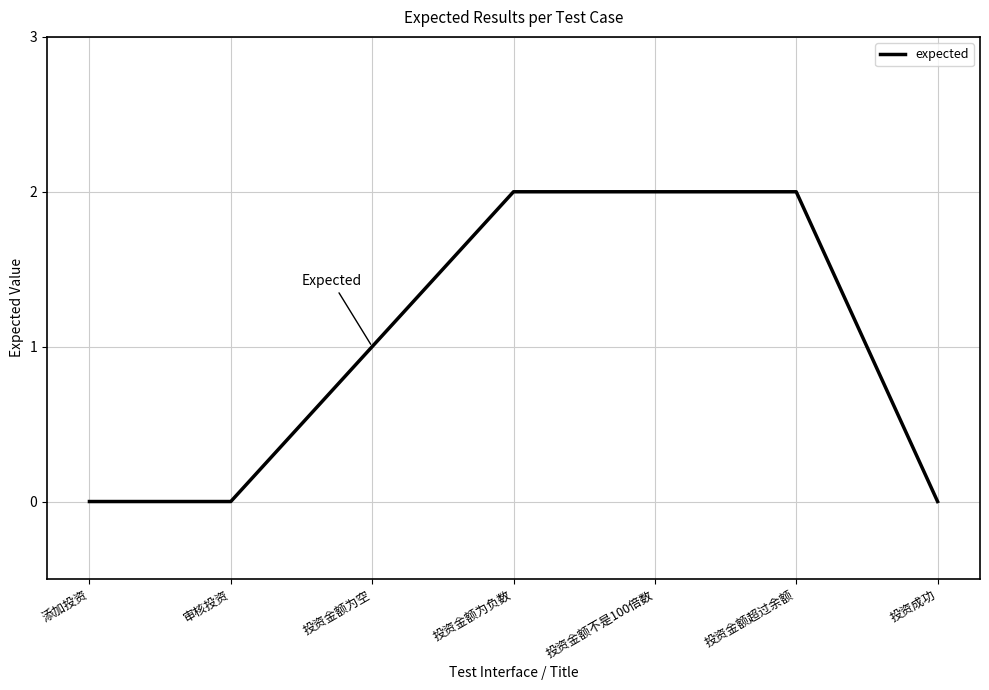

Where is the data nearest to the value 1?

投资金额为空